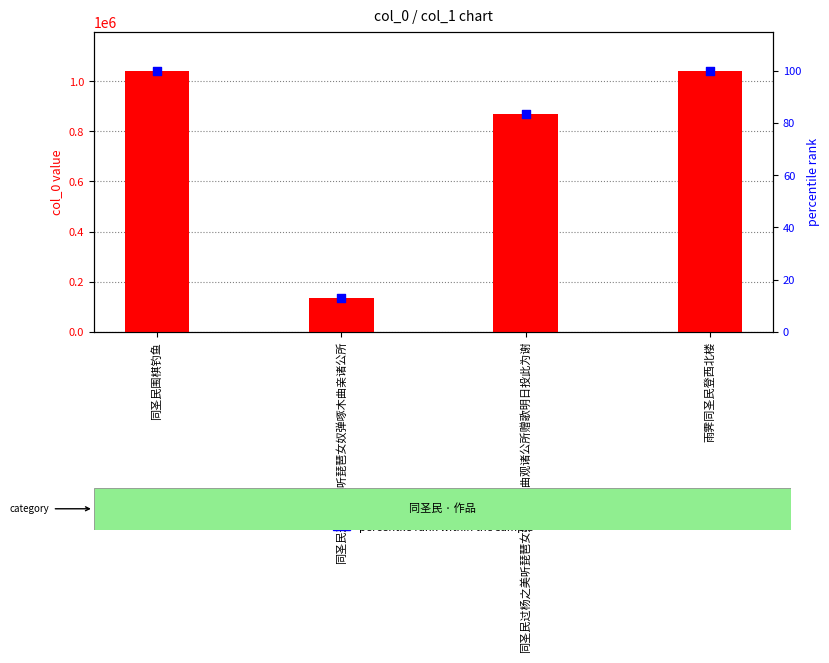

Which series contains the lowest Y value?

percentile rank within the sample